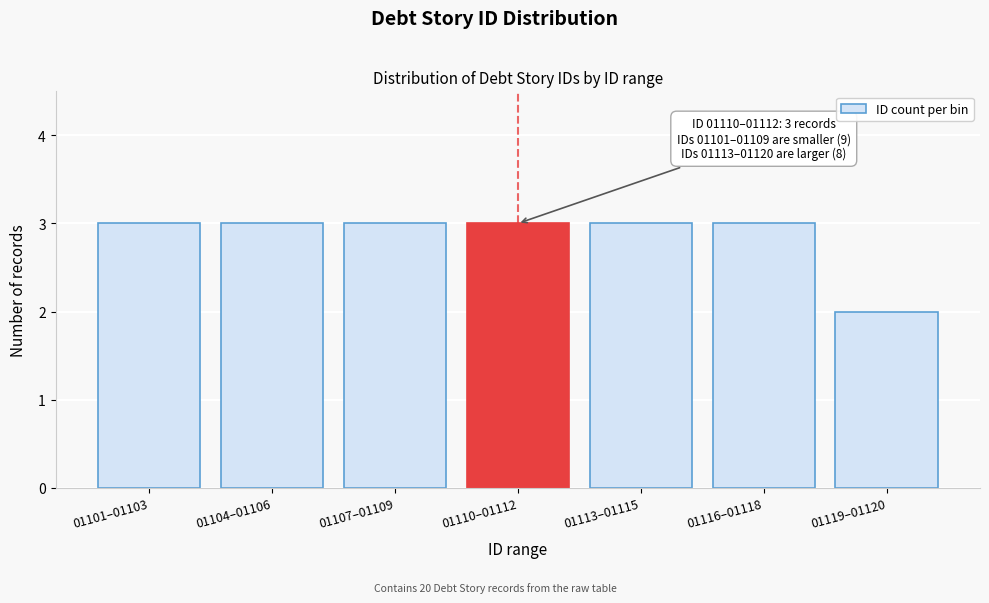

Reading left to right, transcribe all the data shown in this chart.

01101–01103=3	01104–01106=3	01107–01109=3	01110–01112=3	01113–01115=3	01116–01118=3	01119–01120=2